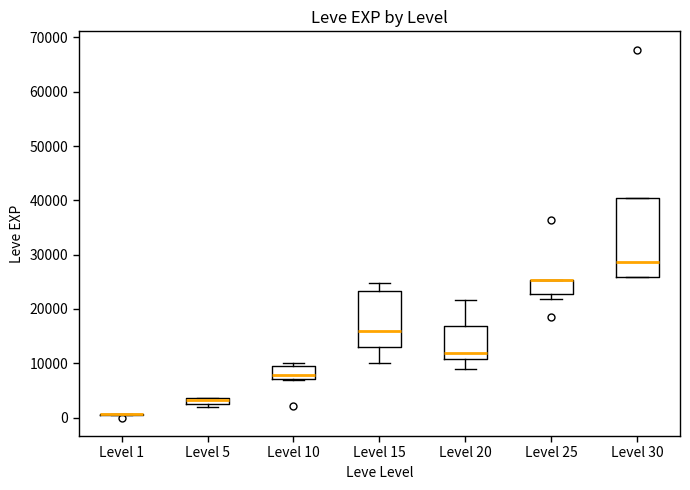

Comparing the boxes themselves (not the whiskers), which one is the tallest?

Level 30